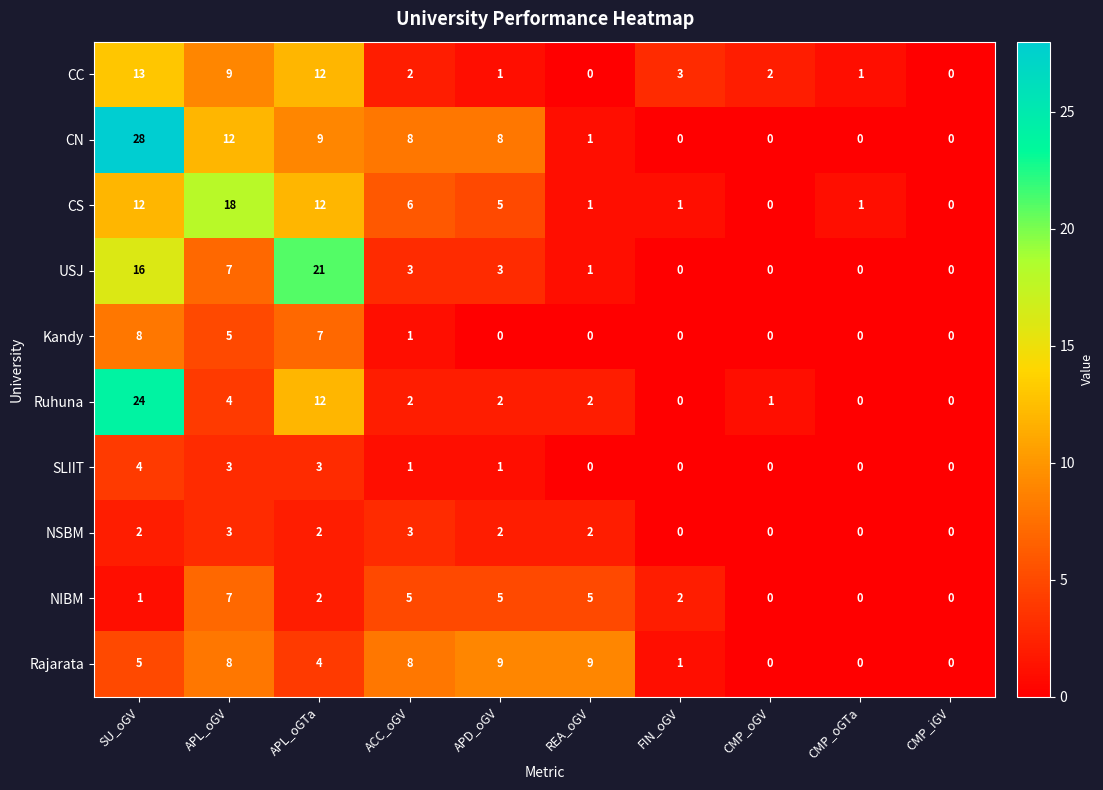

Is it true that CN equals 1 at REA_oGV?

True